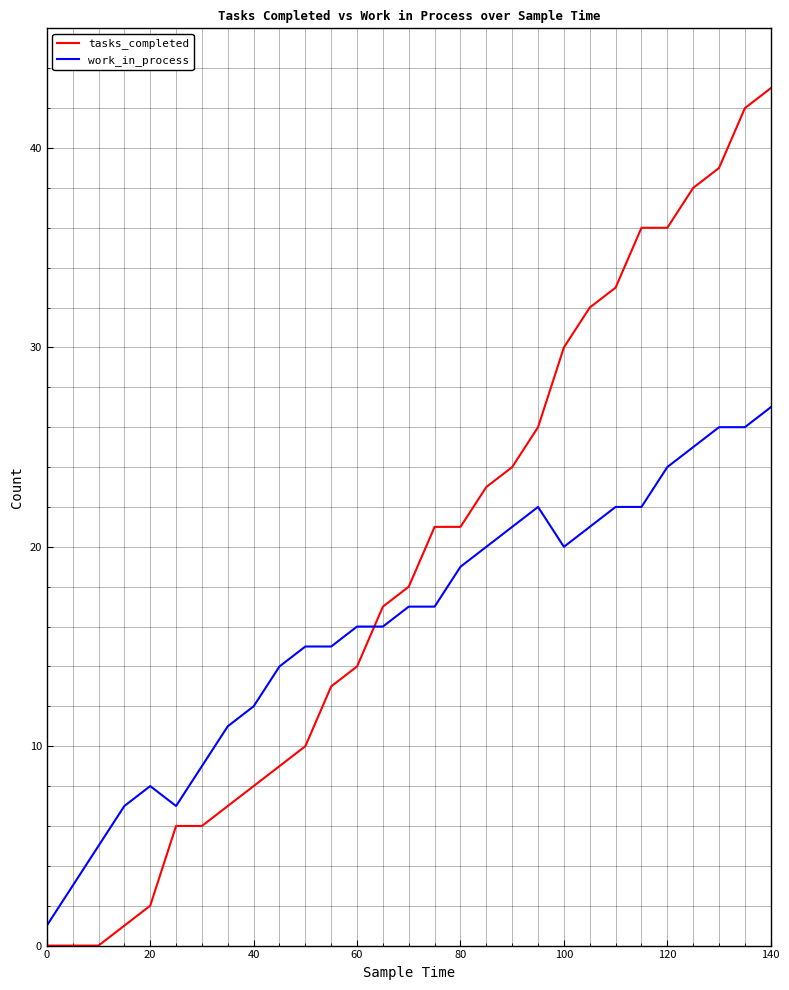

What is the average value of the work_in_process series?

16